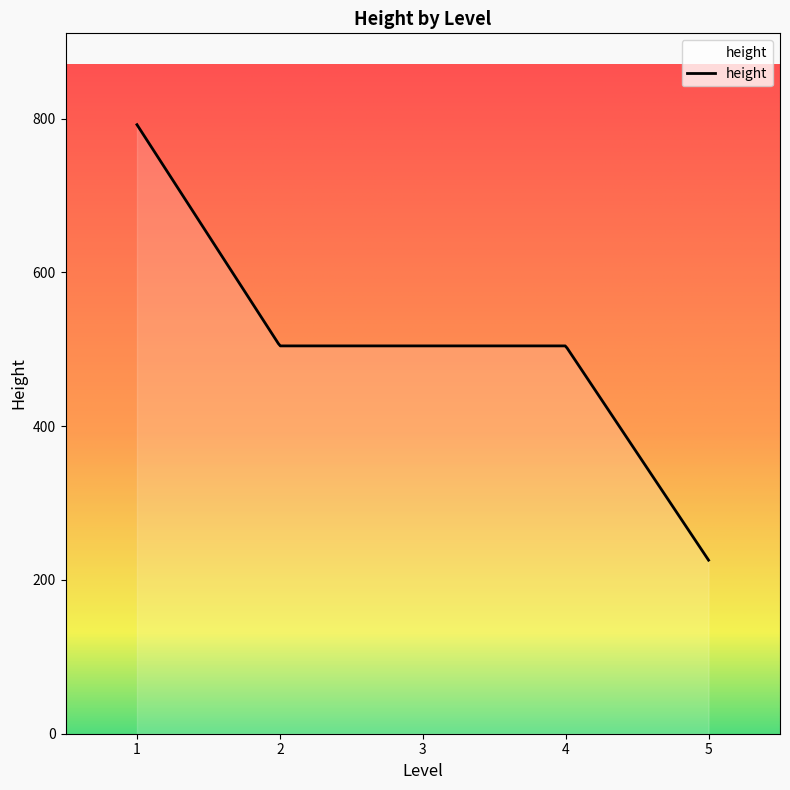

What is the difference between the maximum and minimum values?

566.3